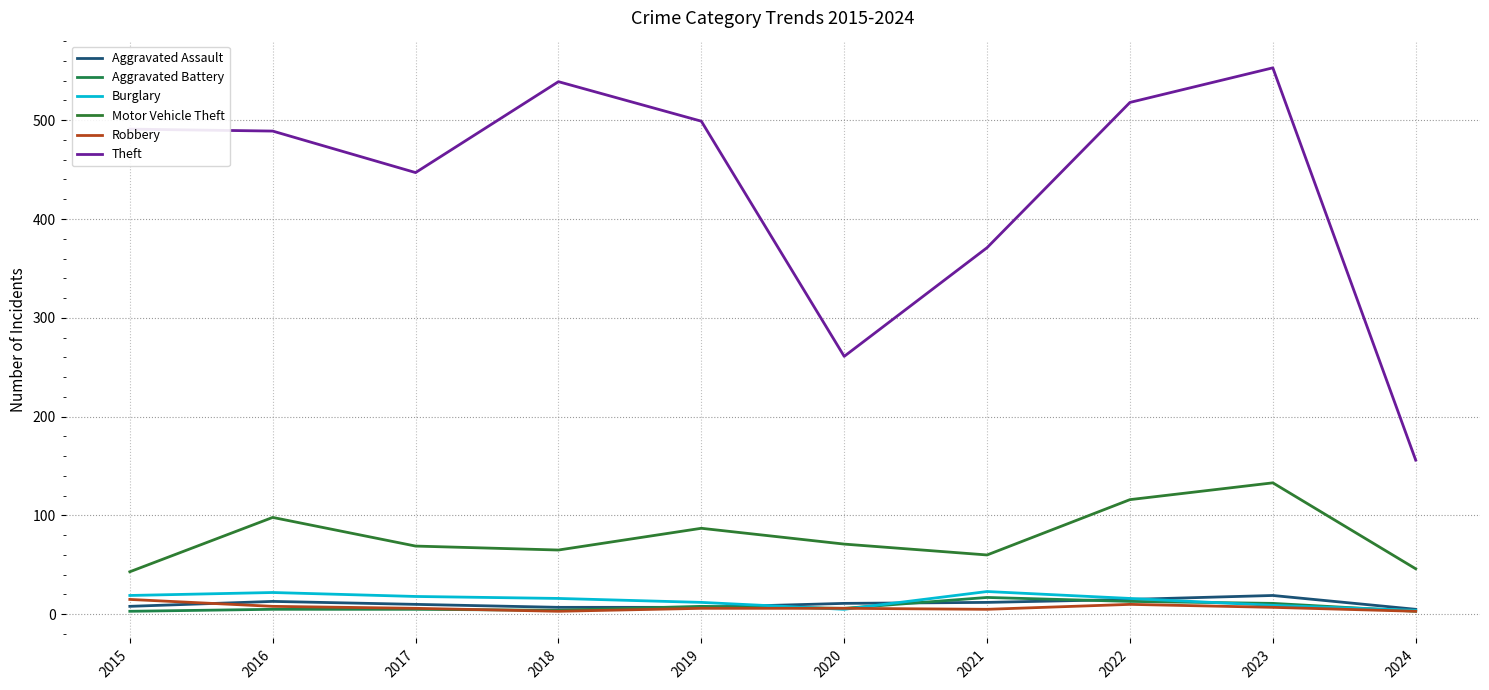

What is the difference between the Motor Vehicle Theft values at 2024 and 2019?

41